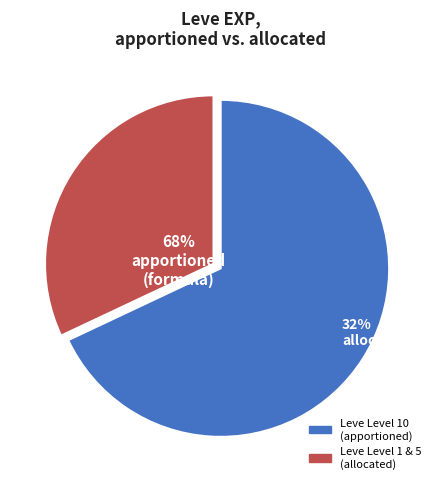

Which category has the biggest portion of the pie?

10